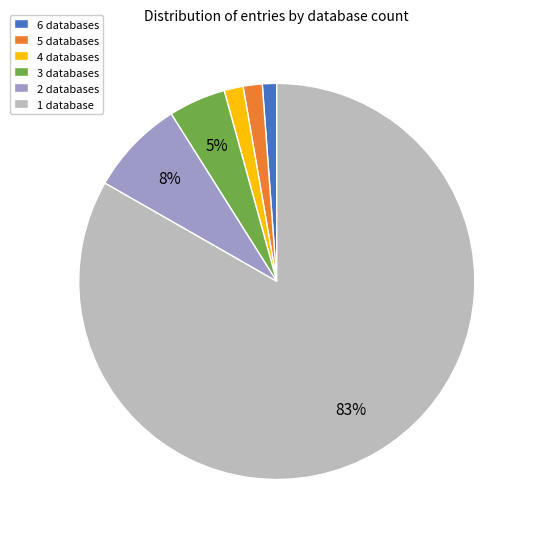

Which has a higher value, 4 databases or 1 database?

1 database